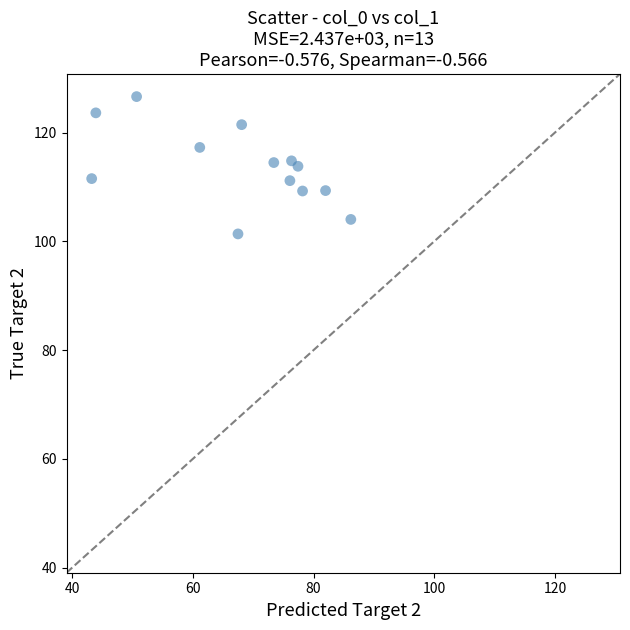

What is the range of Y values (max minus min)?

25.2